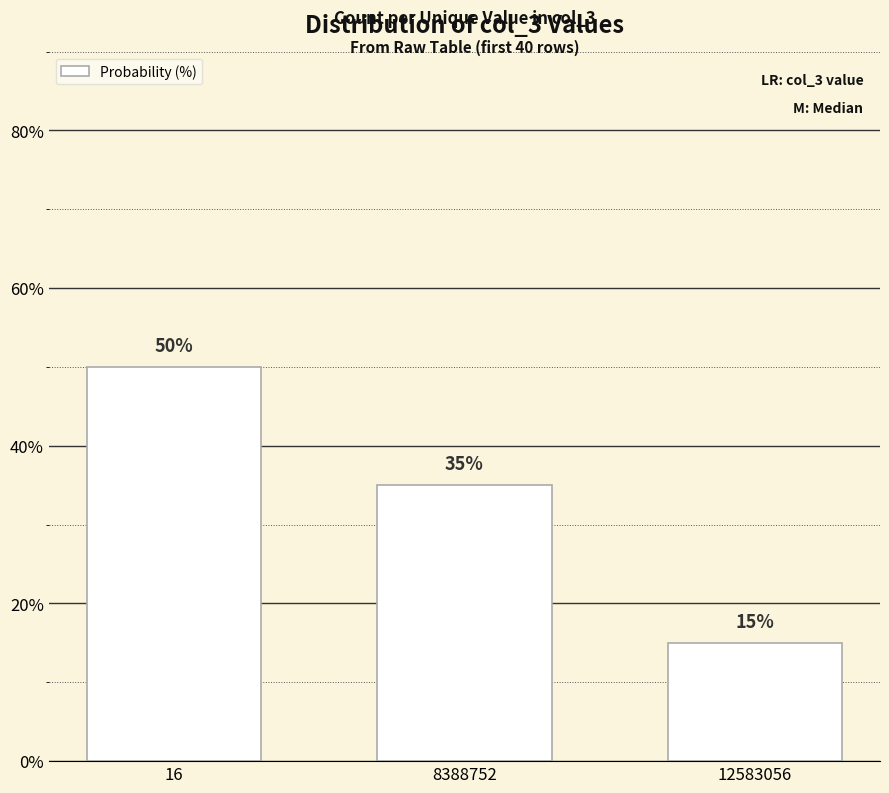

Is it true that the value at 16 is 50?

True